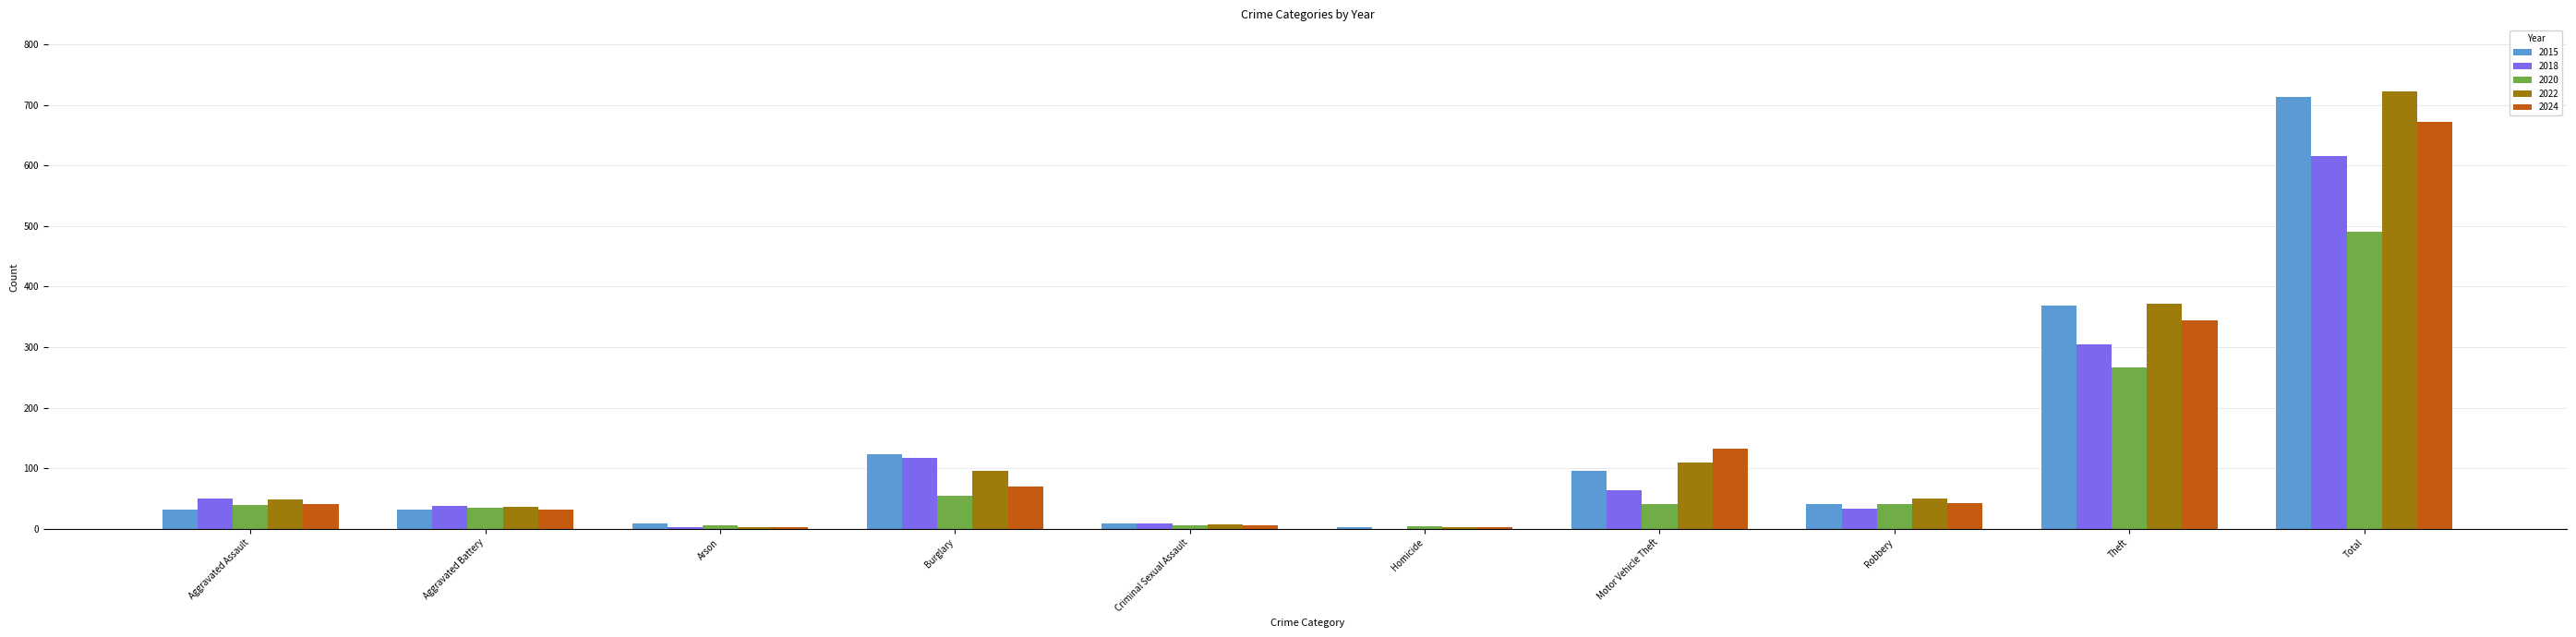

What is the spread (max minus min) of values at Burglary?

68